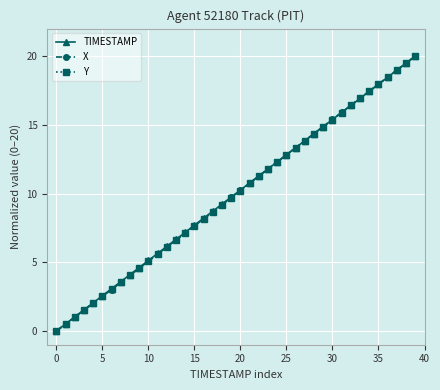

What is the highest value of the TIMESTAMP series?

20.0